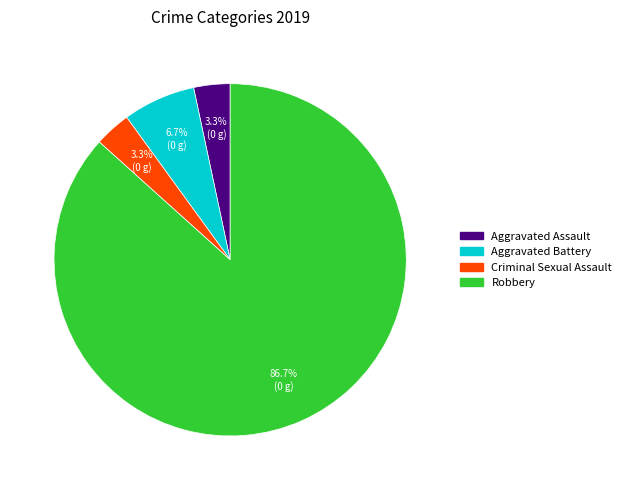

What percentage is the Criminal Sexual Assault slice, to the nearest percent?

3%